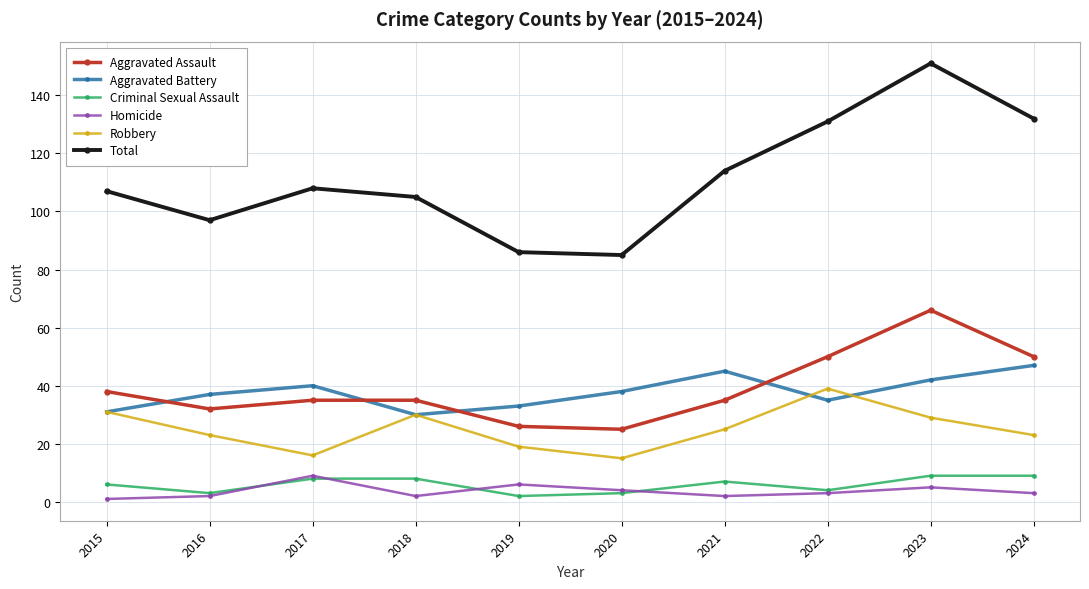

Count the number of data series in this chart.

6